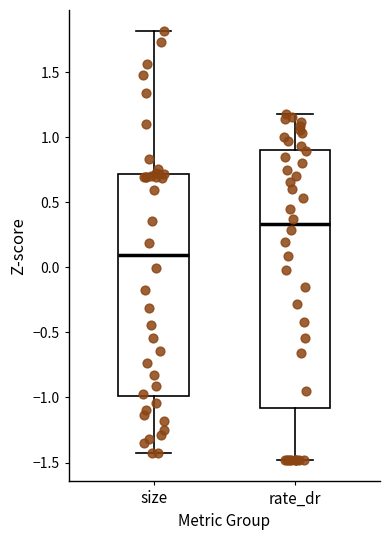

Reading left to right, transcribe this box plot: for each box, give where its median line is, the range the box spans, and where its two whiskers end, as read against the y-axis. The values are not printed on the chart, so give them approximately, as read against the axis.

size: median 0.10, box -1.00 to 0.70, whiskers -1.45 to 1.80
rate_dr: median 0.35, box -1.10 to 0.90, whiskers -1.50 to 1.20